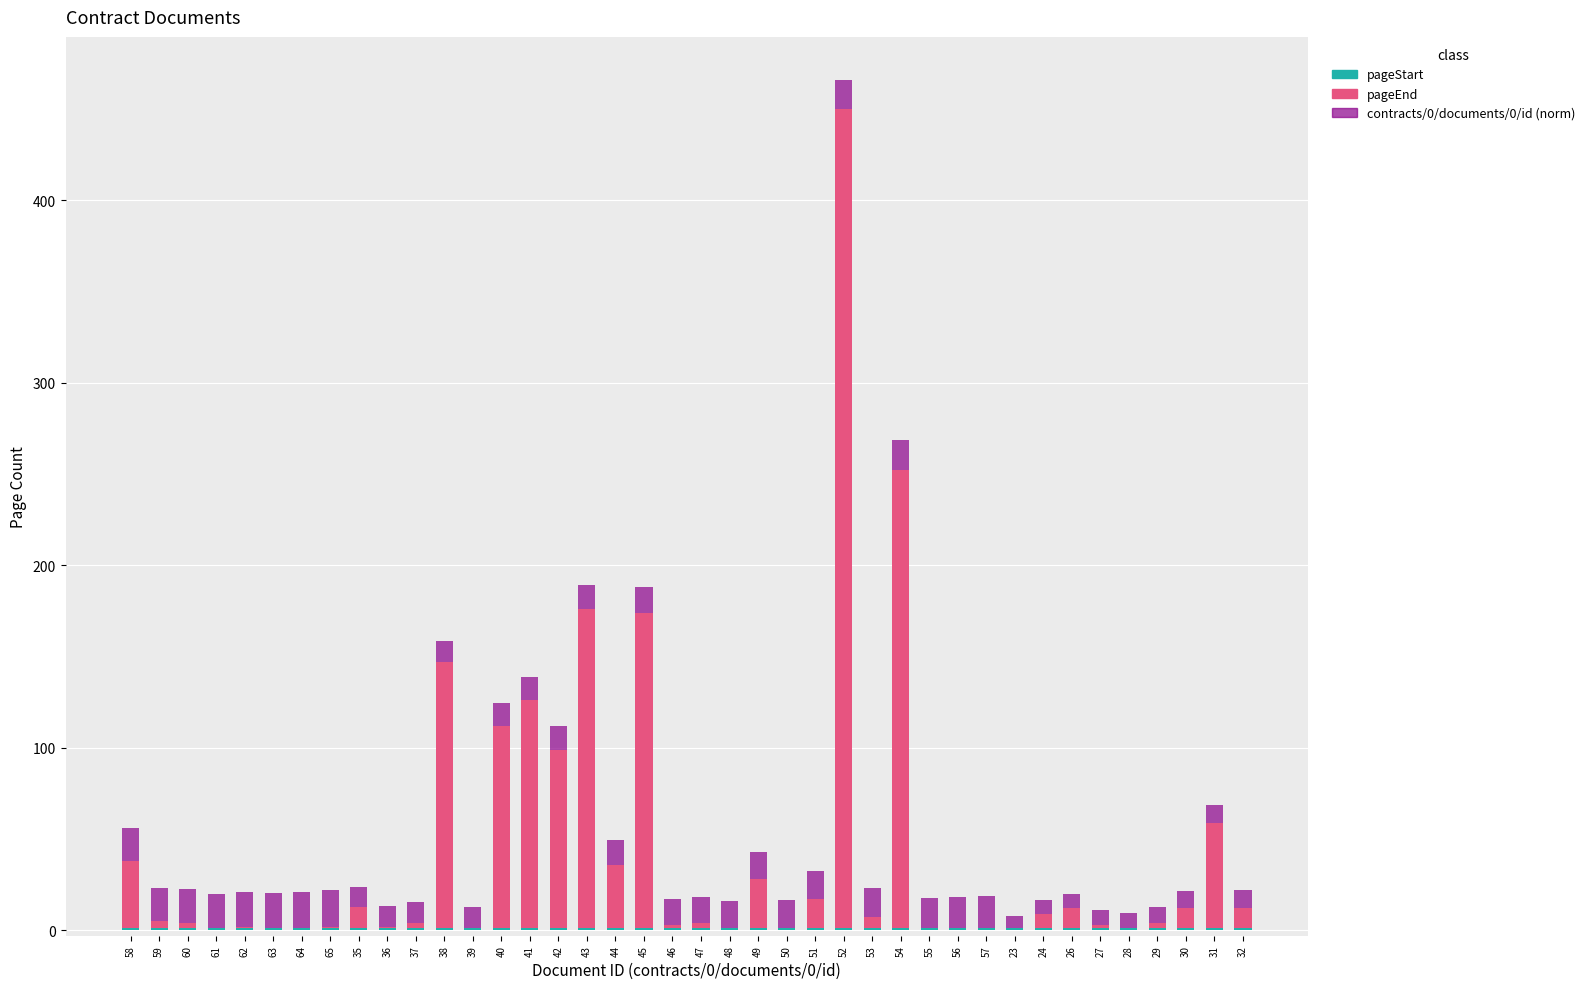

At which category is the sum across all series the highest?

52